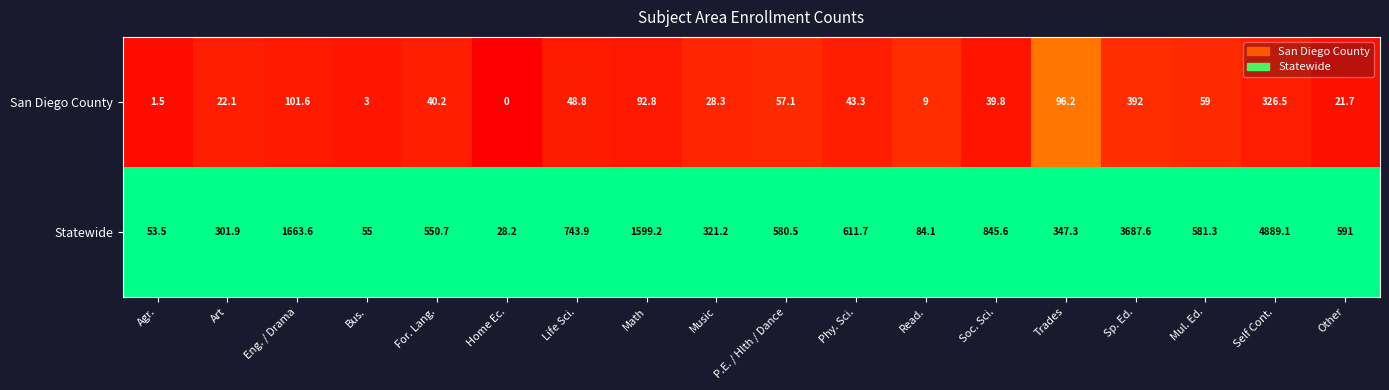

What is the approximate value of Statewide at Self Cont.?

4889.1